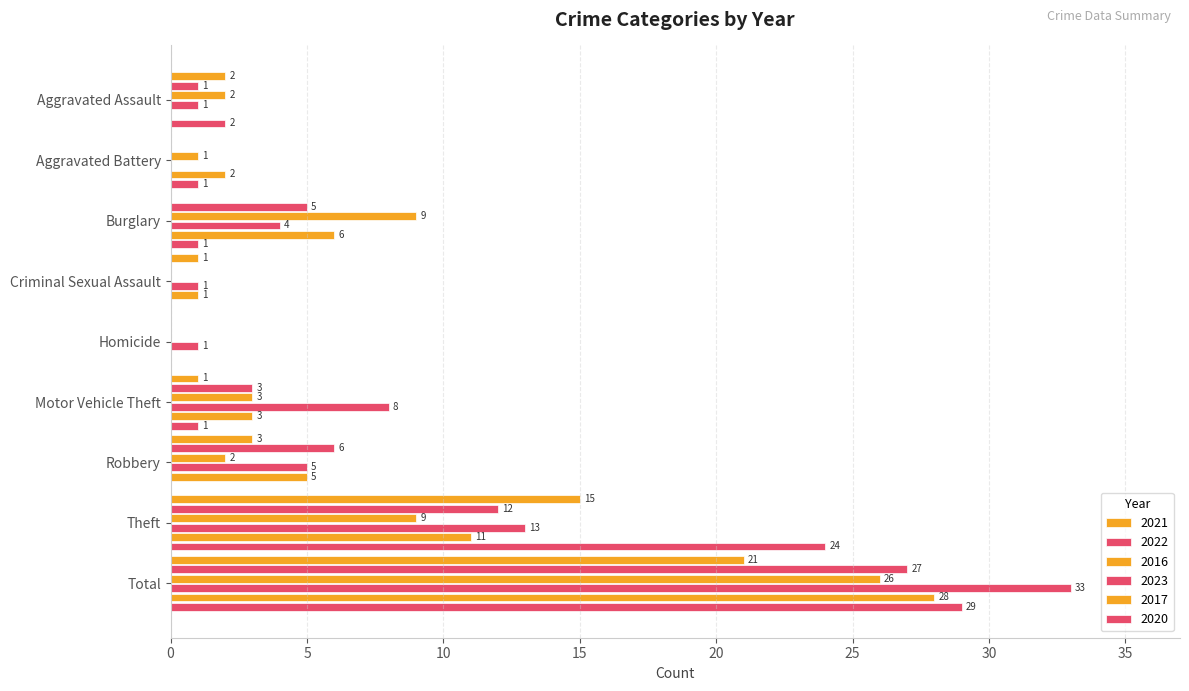

At which category is the sum across all series the highest?

Total